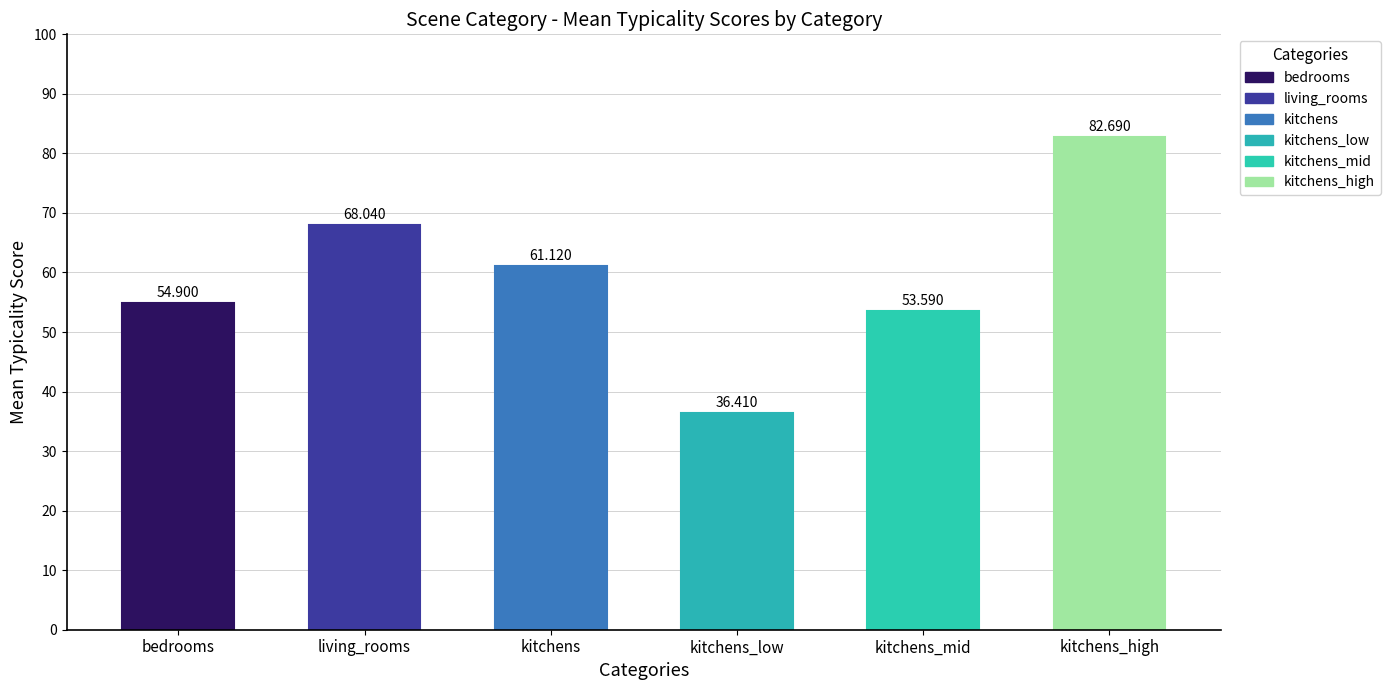

Where is the data nearest to the value 59?

kitchens